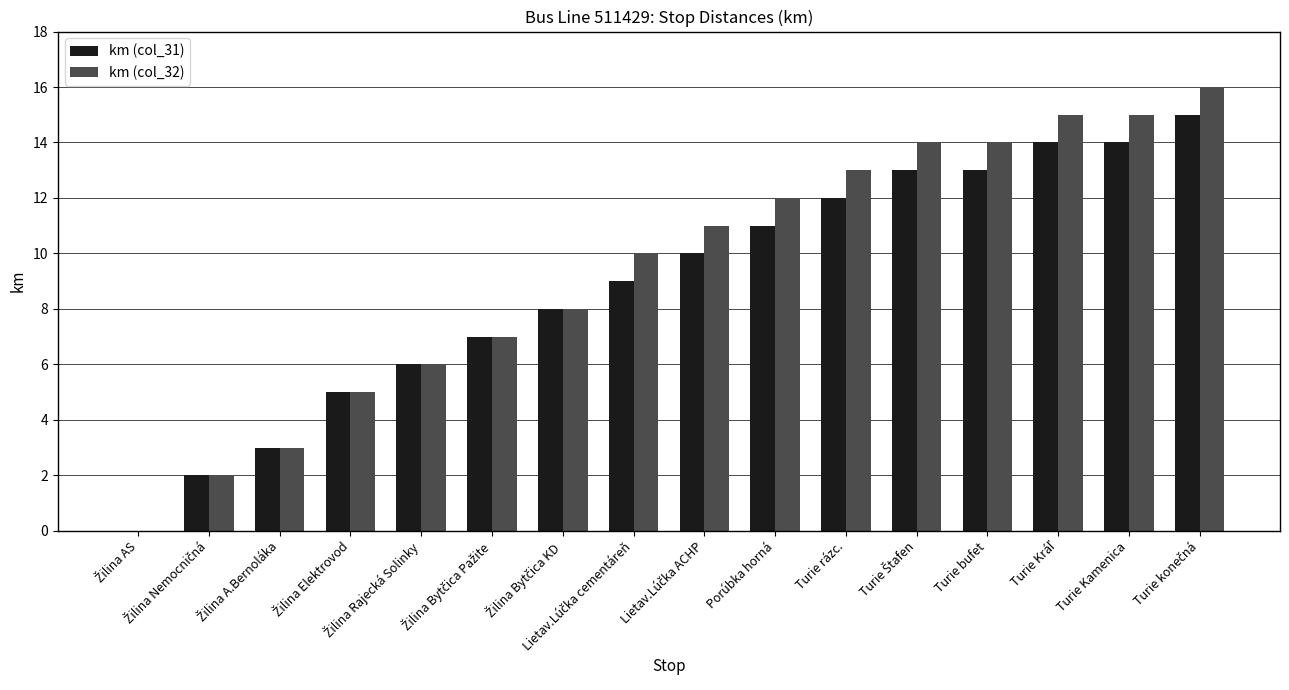

What is the sum of all km (col_32) values?

151